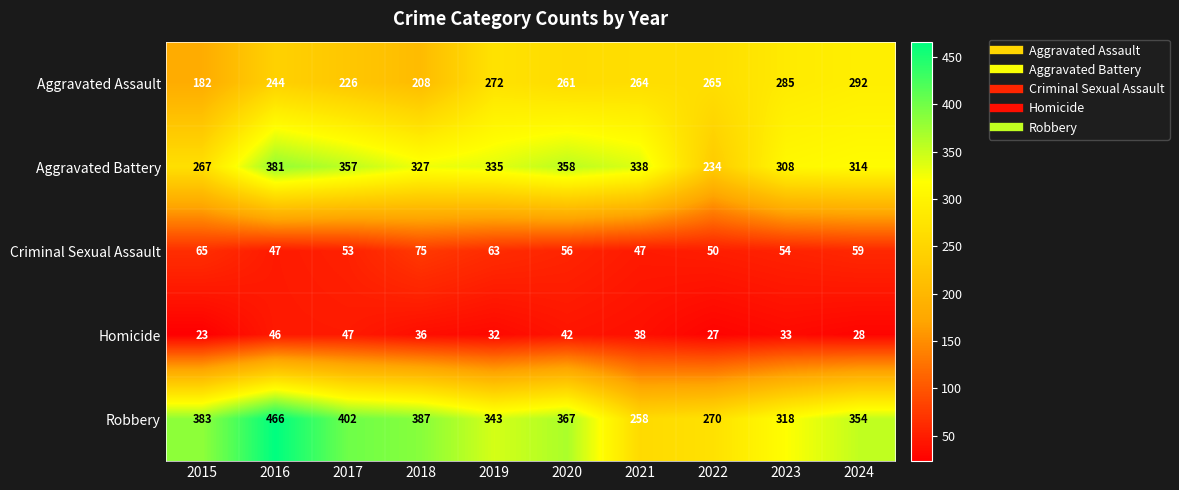

At which label does Aggravated Battery first exceed 335?

2016